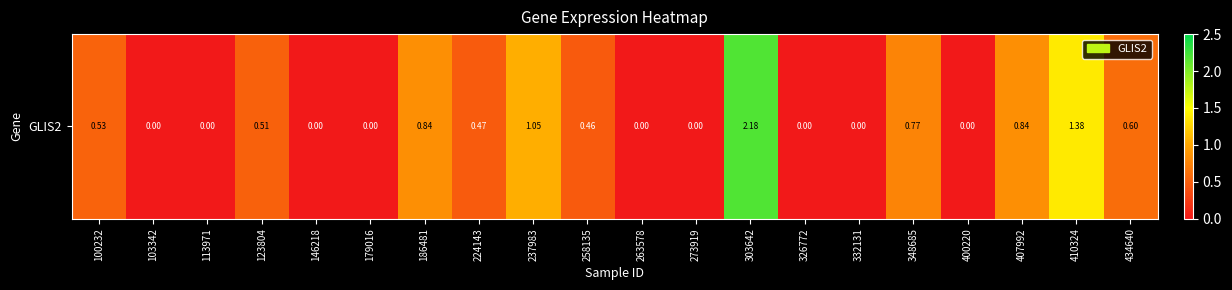

The chart shows a value of 1.0 at 434640. True or false?

False